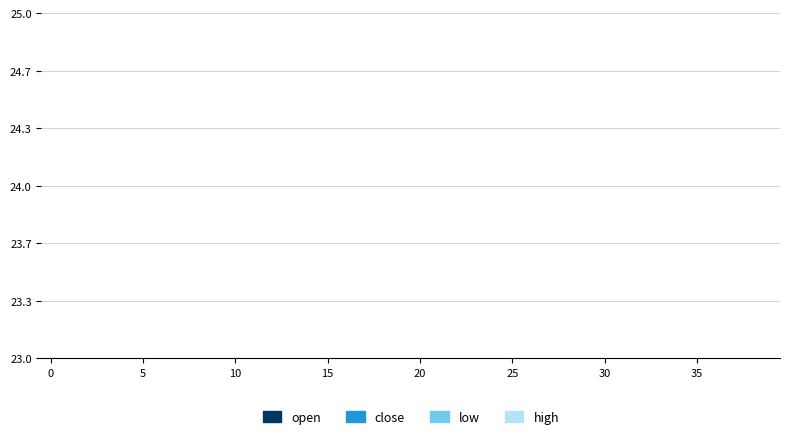

Does the chart have visible grid lines?

Yes